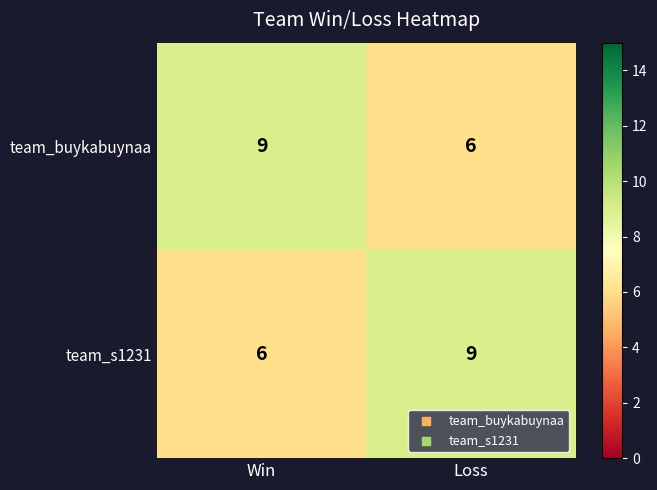

What is the sum of all team_buykabuynaa values?

15